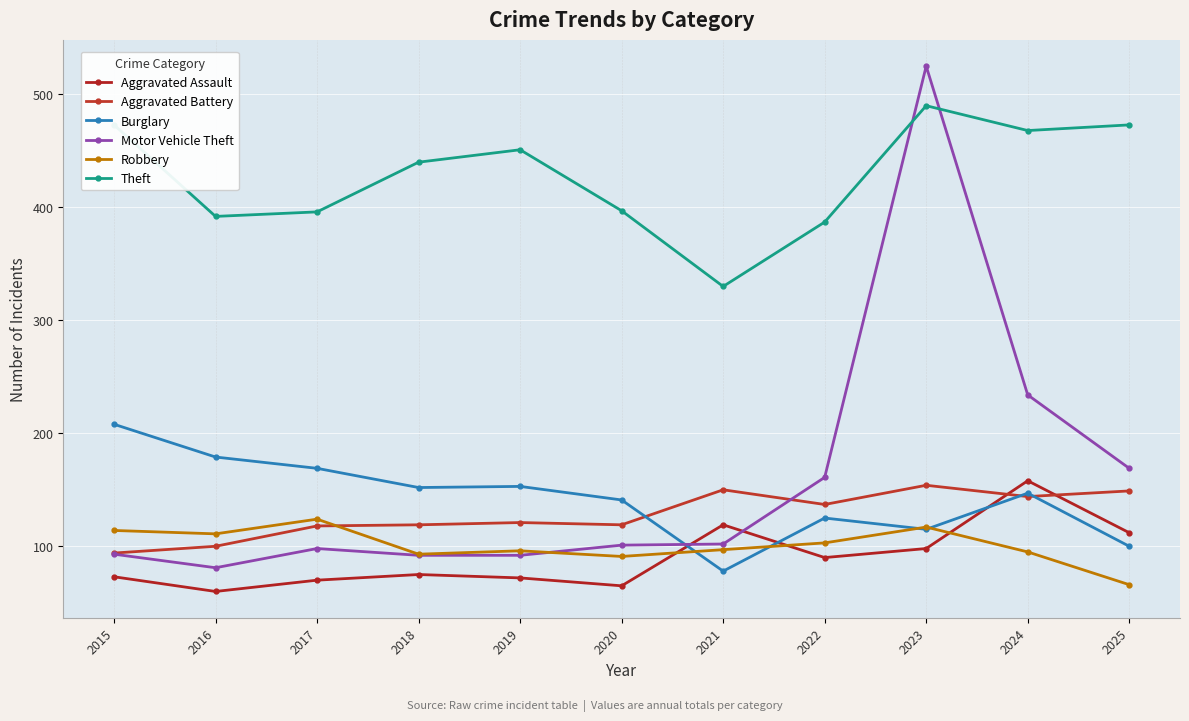

Is the value of Burglary at 2015 greater than the value of Aggravated Assault at 2022?

Yes